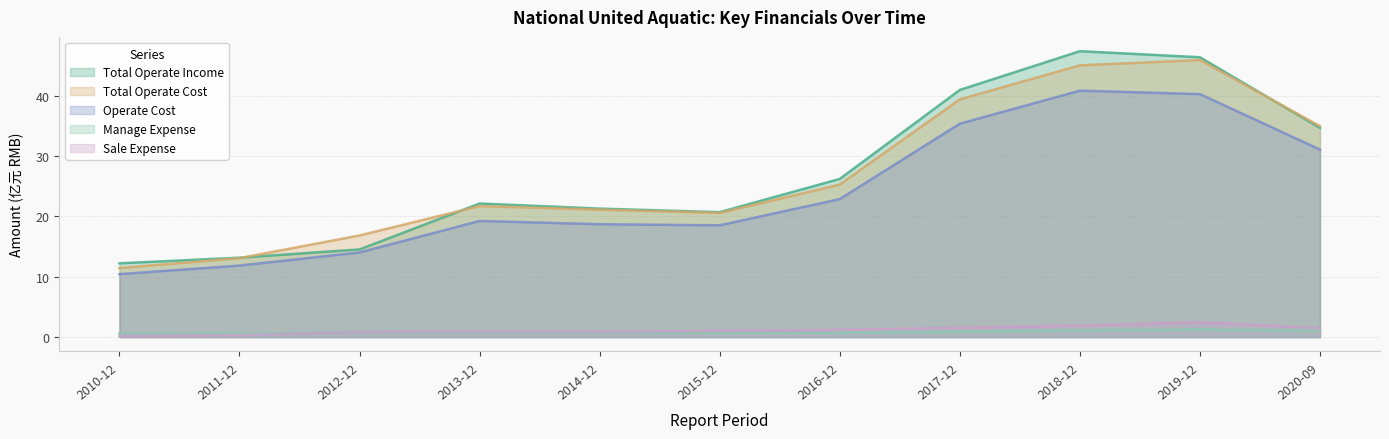

True or false: Sale Expense and Operate Cost cross at least once.

False